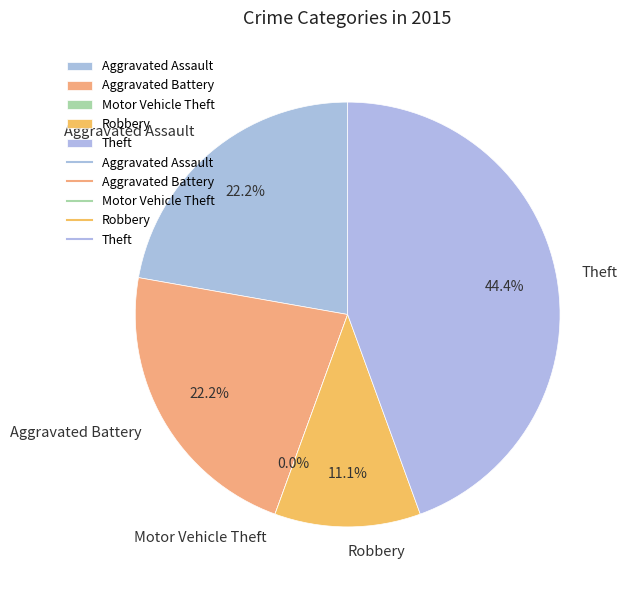

How many slices are in this pie chart?

5